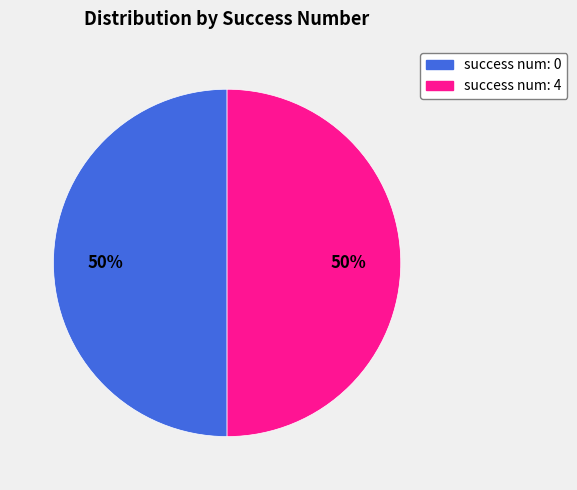

To the nearest percent, what portion does success num: 0 represent?

50%